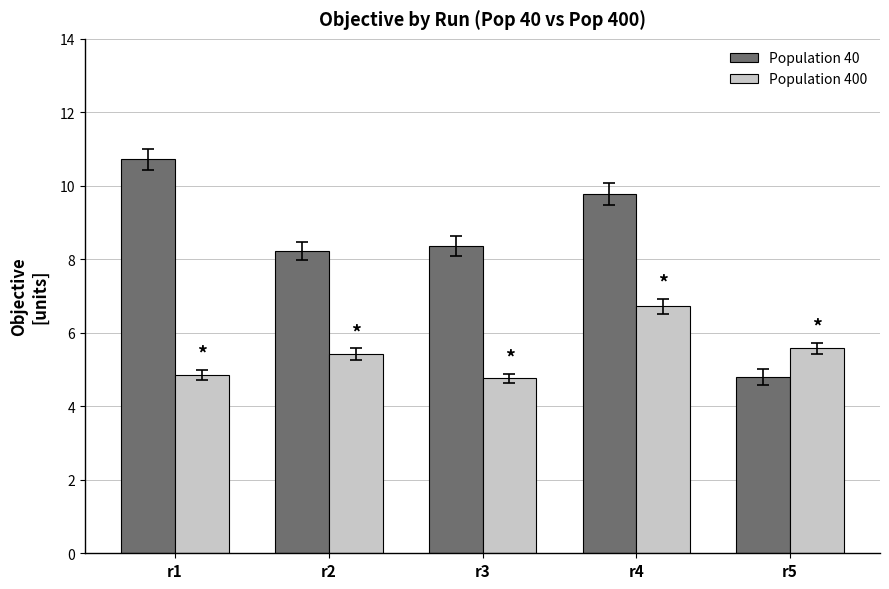

Which category has the highest value in the Population 40 series?

r1